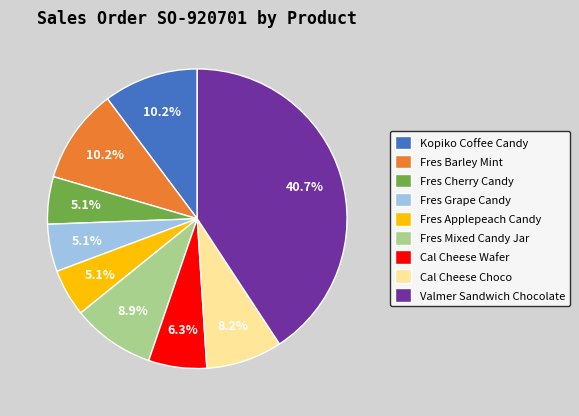

To the nearest percent, what percentage of the pie is Fres Applepeach Candy?

5%